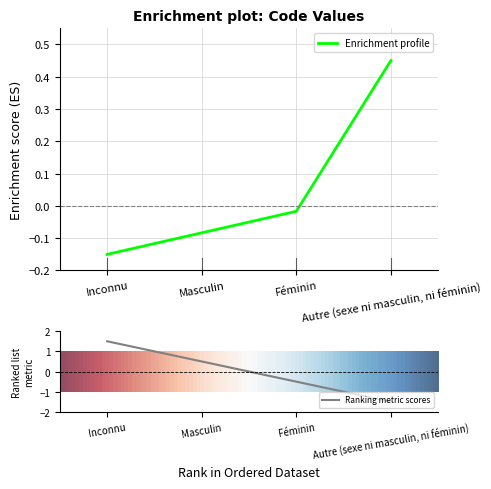

Count the number of values greater than 0.

1